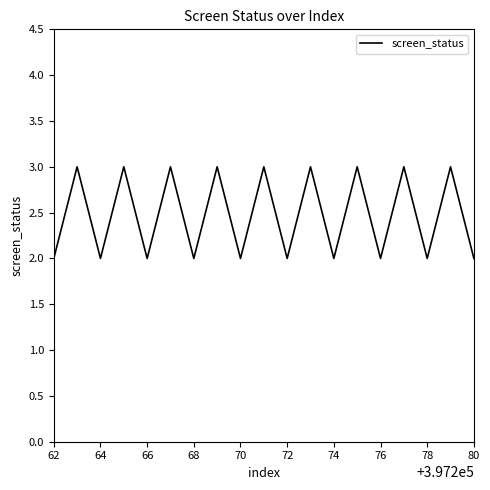

How many distinct data groups are displayed?

1